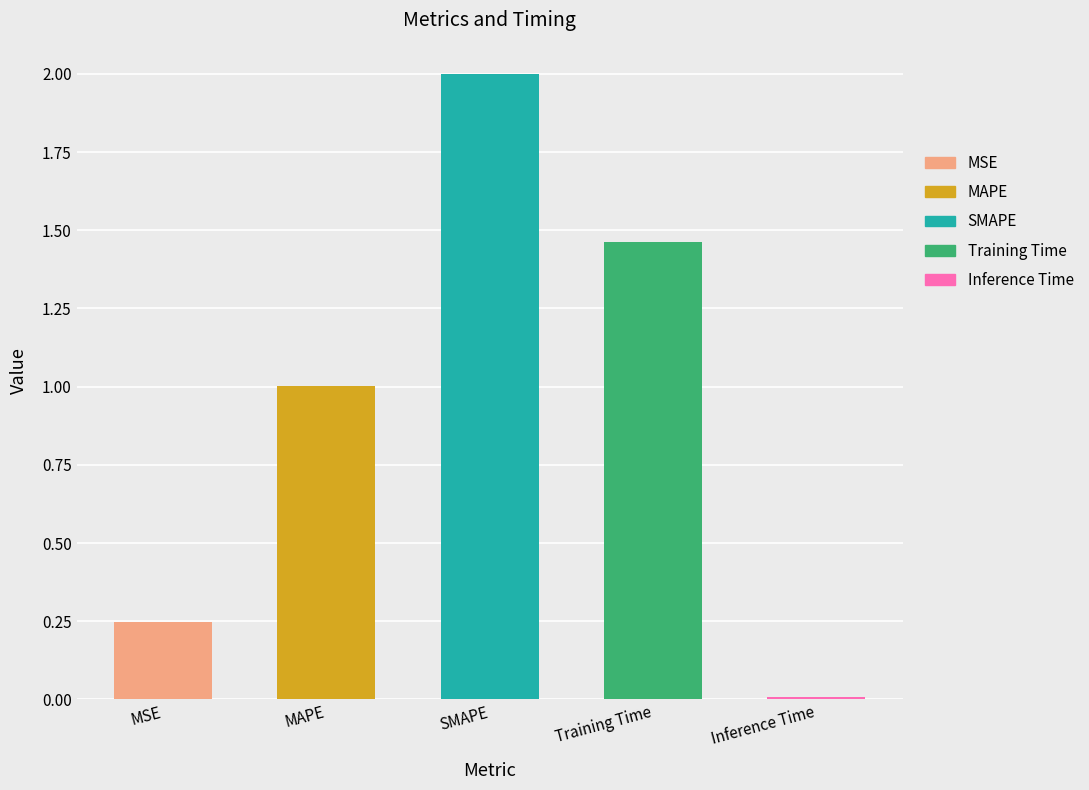

What is the average value?

0.9